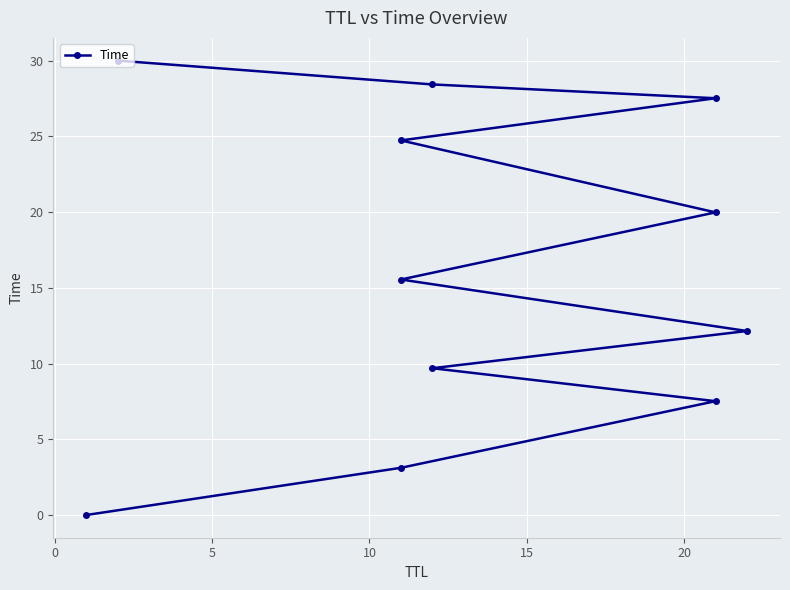

What is the difference between the maximum and minimum values?

30.0